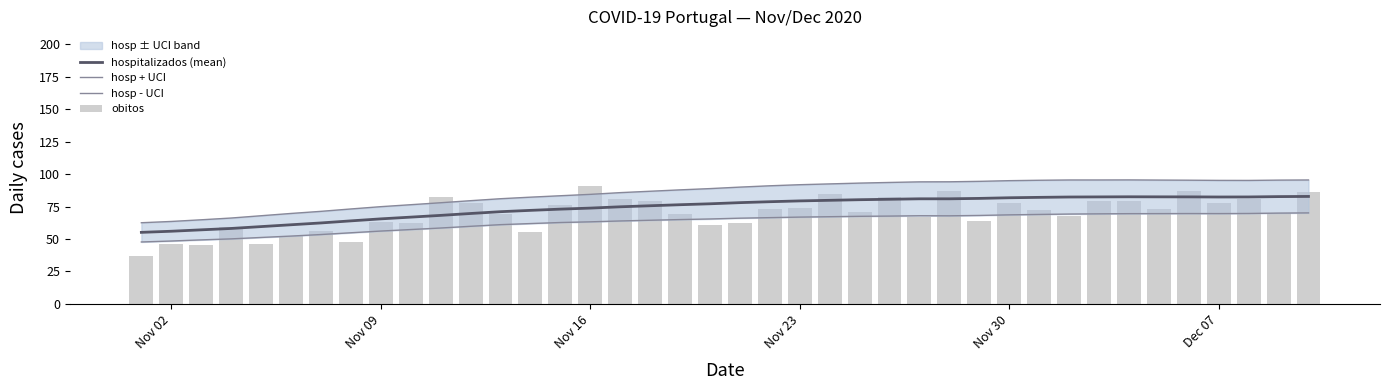

True or false: hospitalizados (mean) has a value of 81.8 at Nov 30.

True